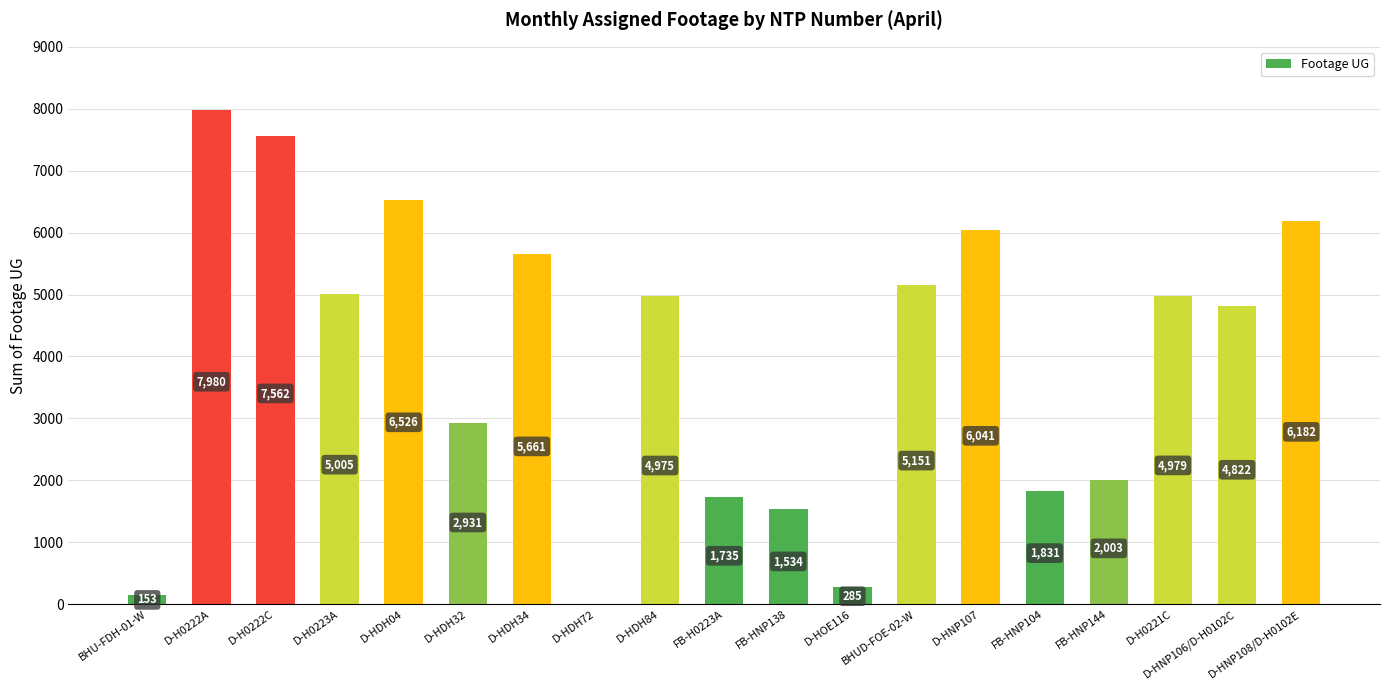

How many distinct data groups are displayed?

1